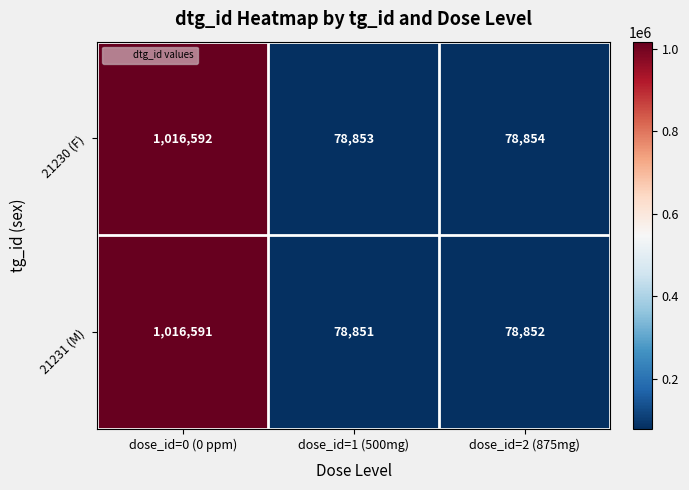

At which category does the chart reach its minimum across all series?

dose_id=1 (500mg)